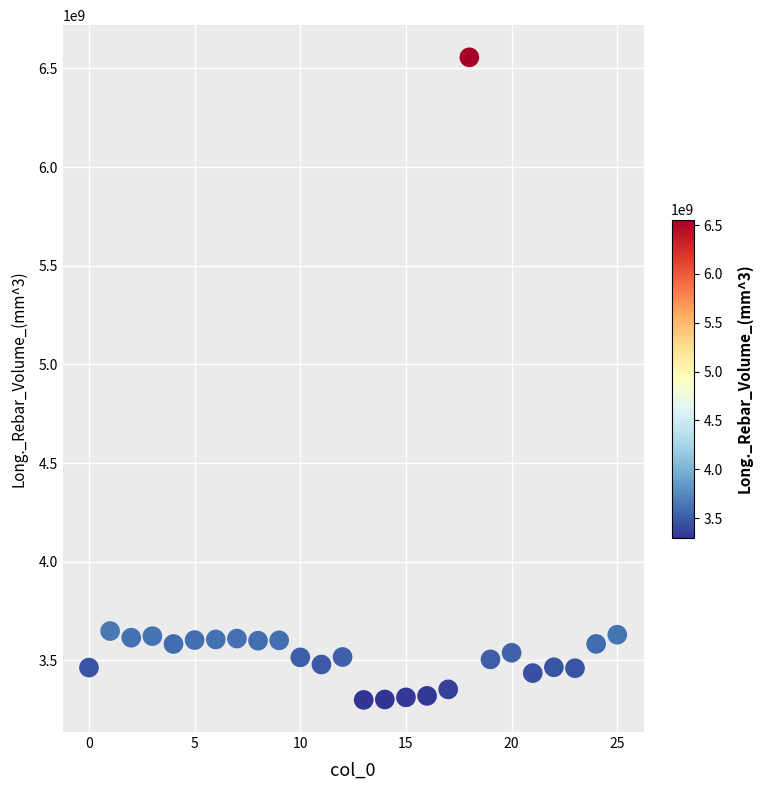

What is the range of Y values (max minus min)?

3256250232.6